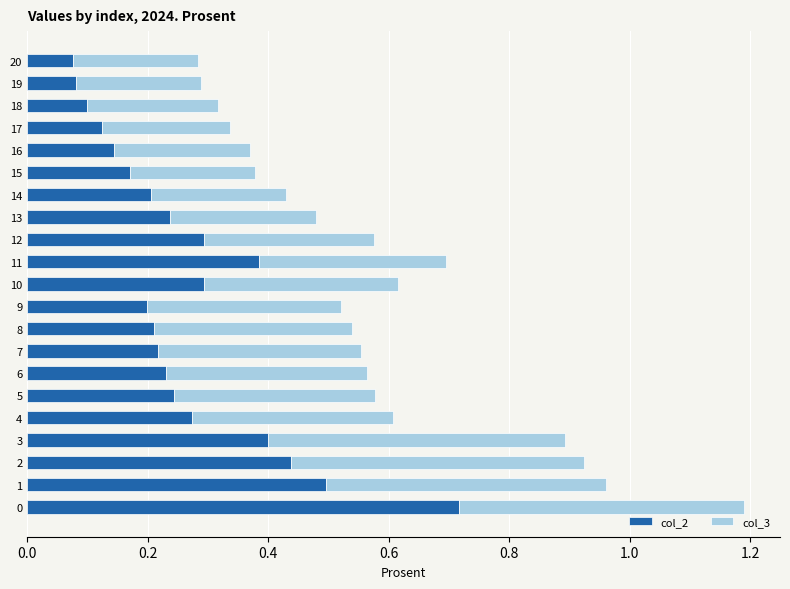

How many col_2 values are between 0 and 1?

21